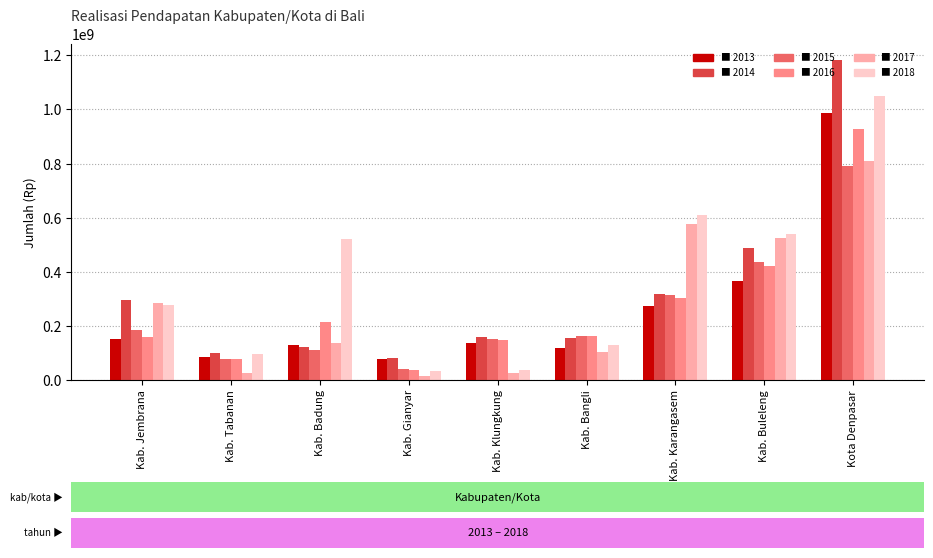

At which category is the sum across all series the highest?

Kota Denpasar